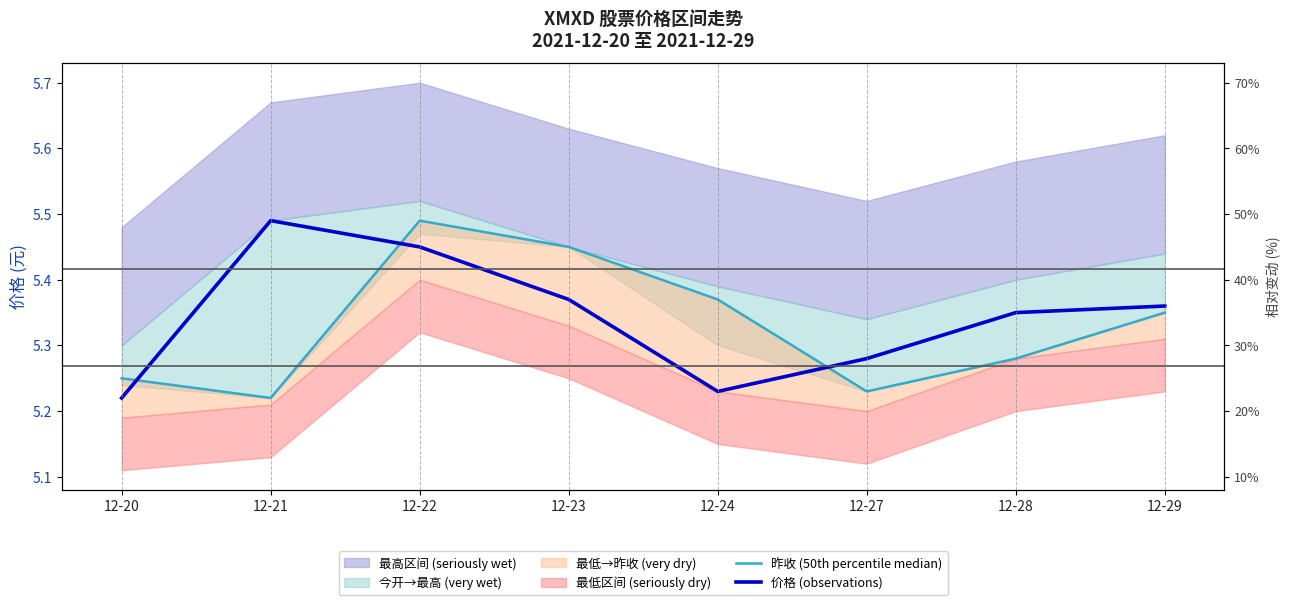

What is the difference between the 昨收 (50th percentile median) values at 12-23 and 12-21?

0.2